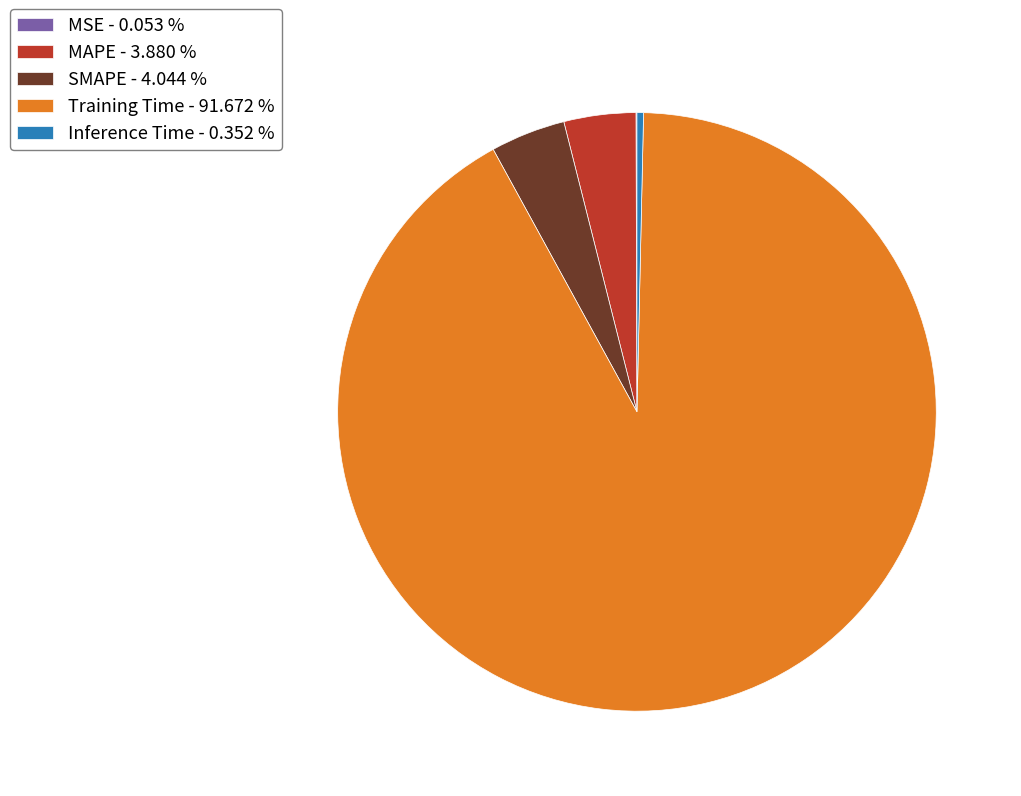

Does Inference Time - 0.352 % account for over 50% of the chart?

No